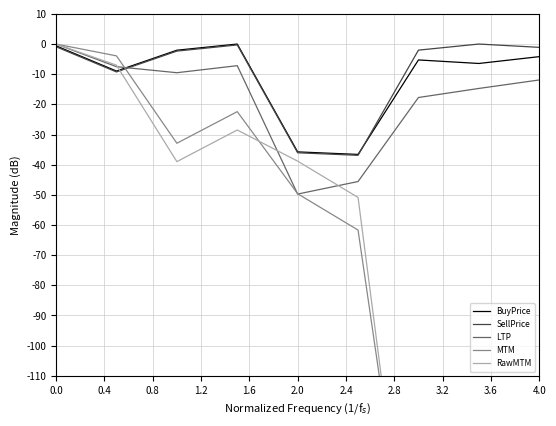

What is the minimum value for BuyPrice?

-36.6